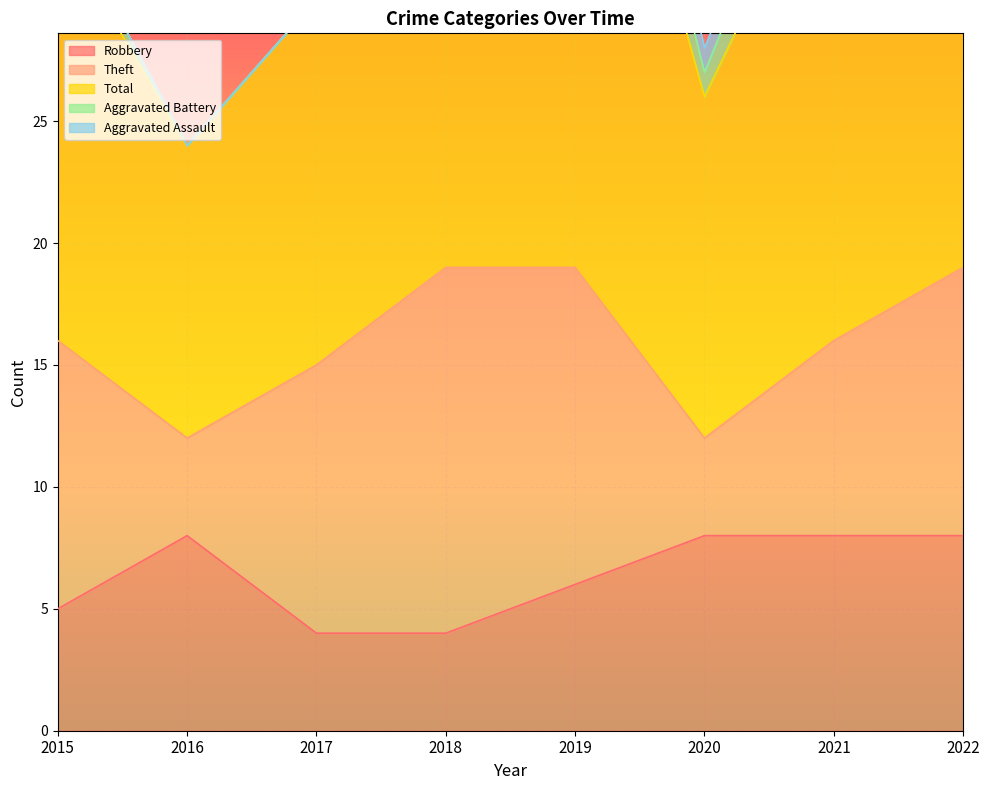

What is the difference between the maximum and second lowest values in the Aggravated Assault series?

3